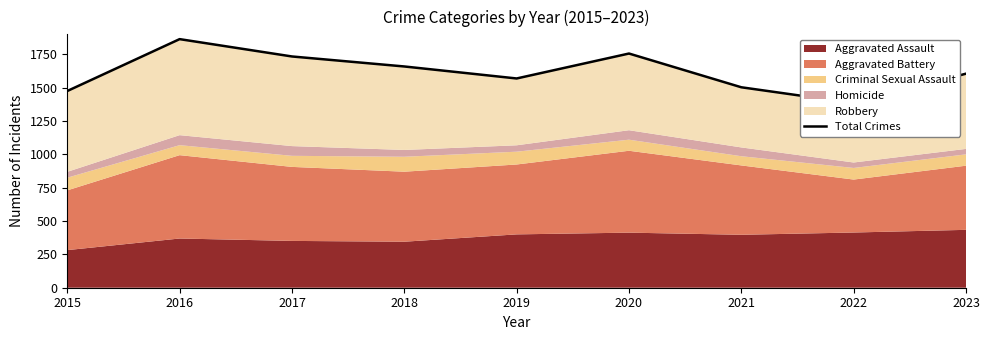

What is the difference between the maximum and second lowest values?

389